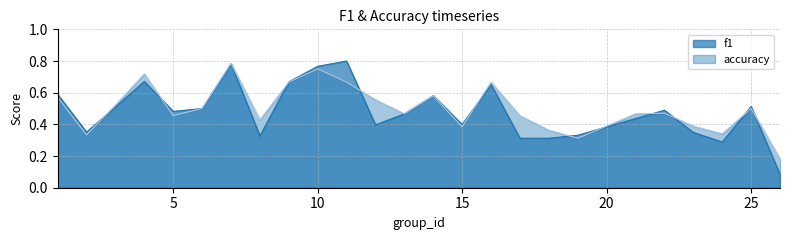

At which category is the sum across all series the highest?

7